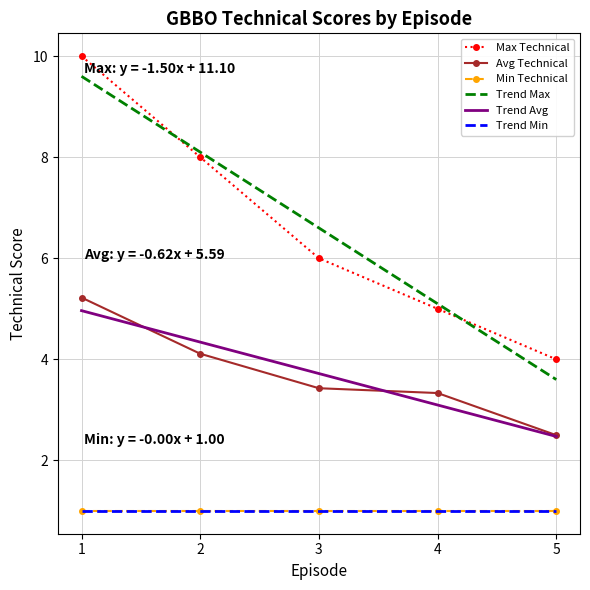

Which series changed the most between 3 and 4?

Trend Max